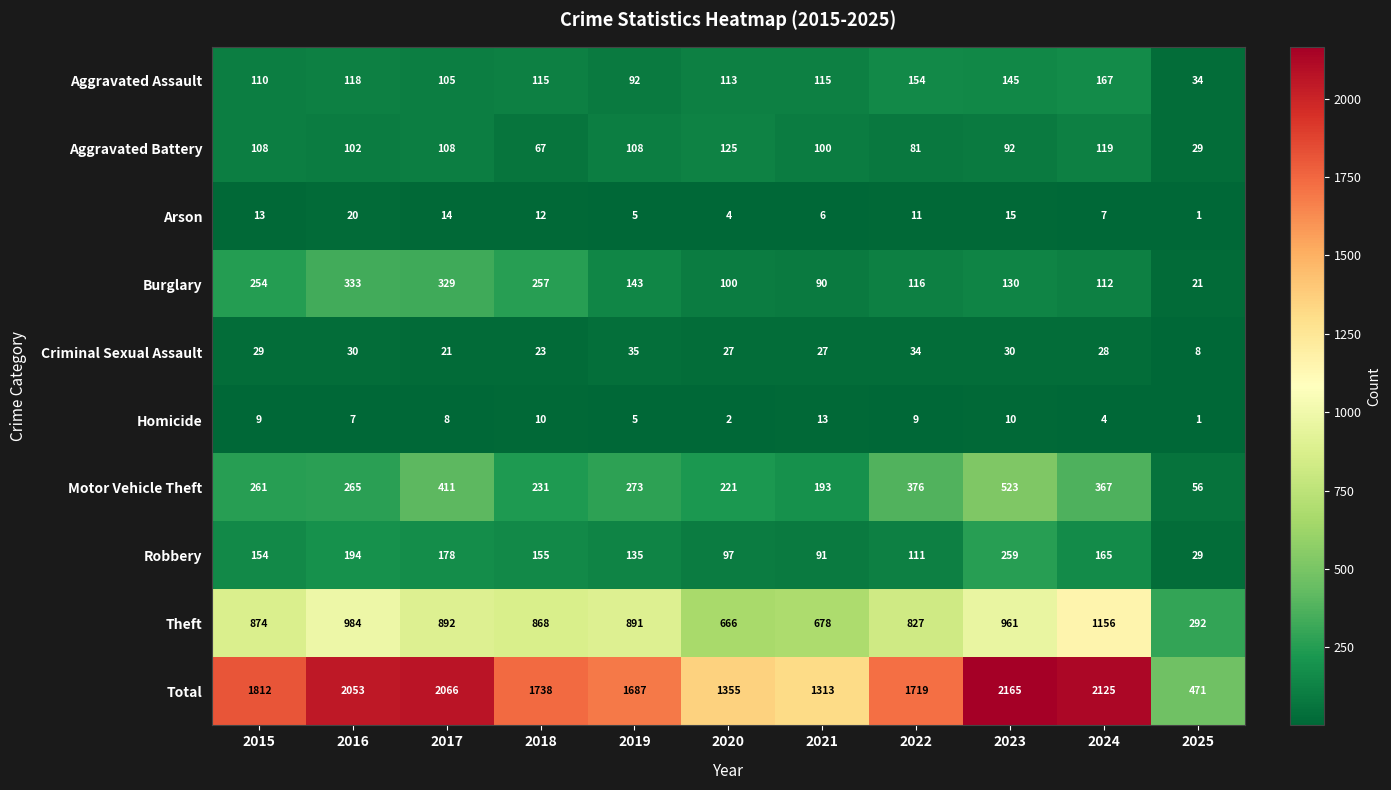

What is the highest value of the Homicide series?

13